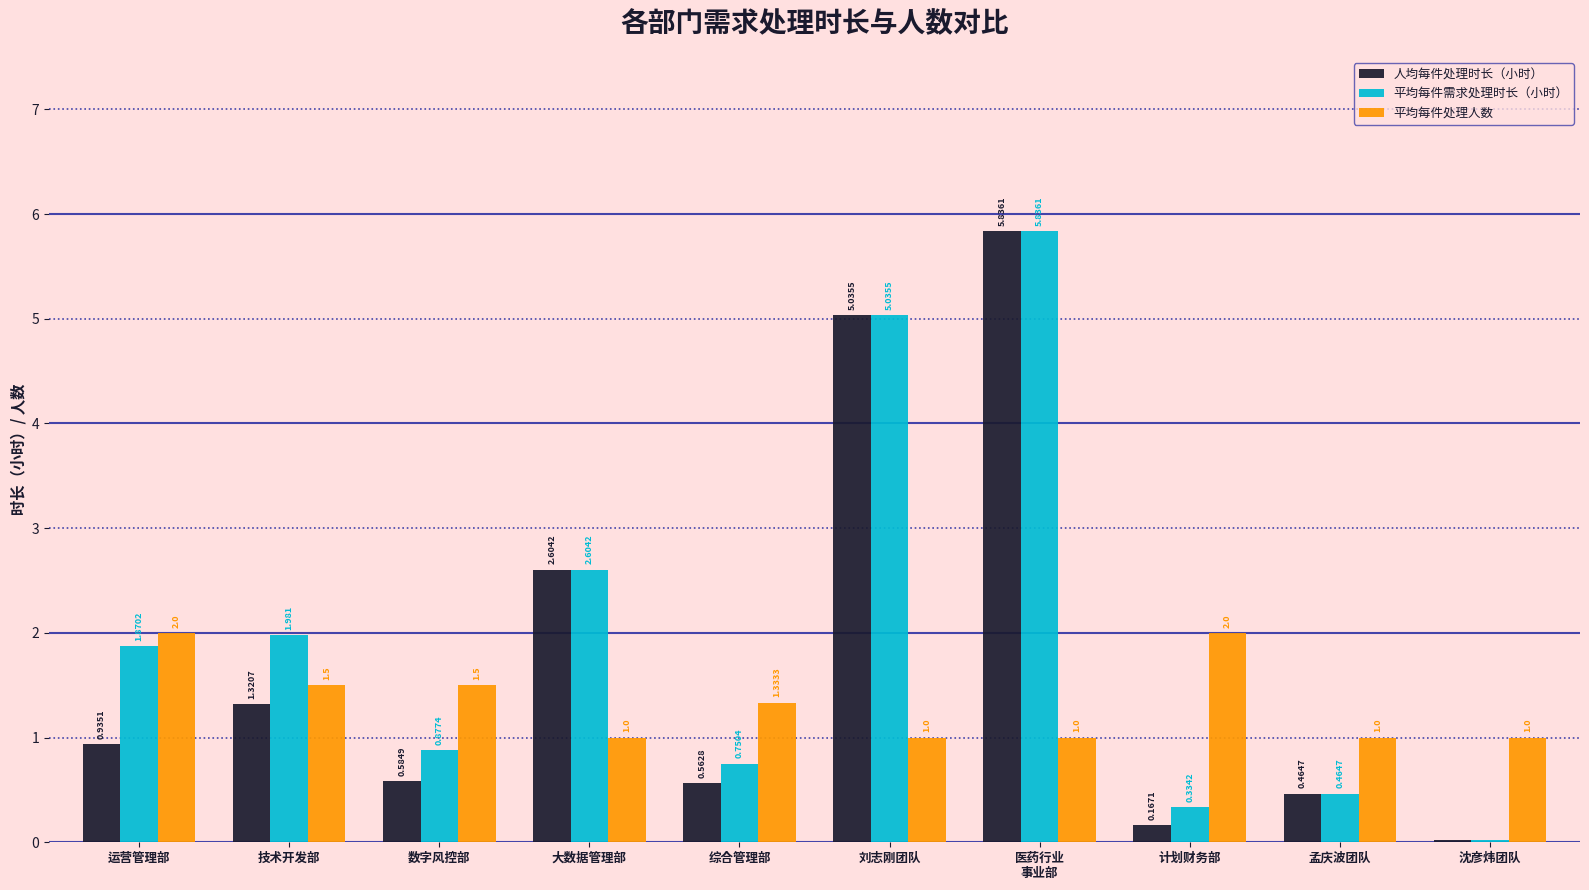

What is the label of the 2nd bar from the right?

孟庆波团队